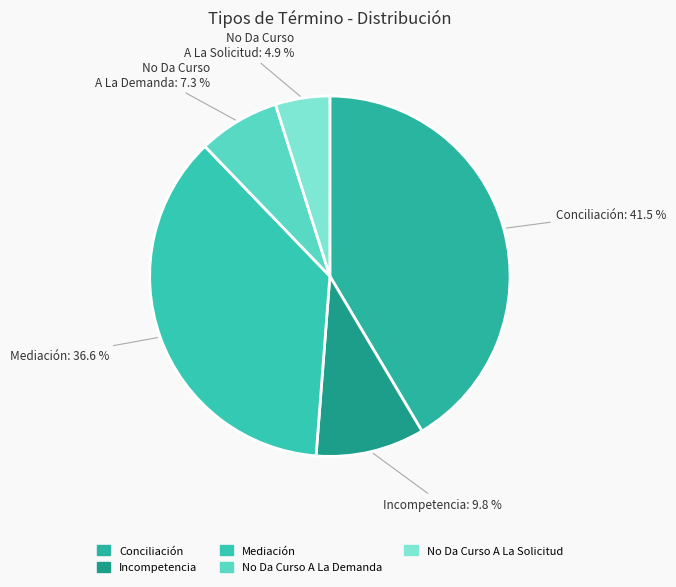

Is there a majority slice in this chart?

No